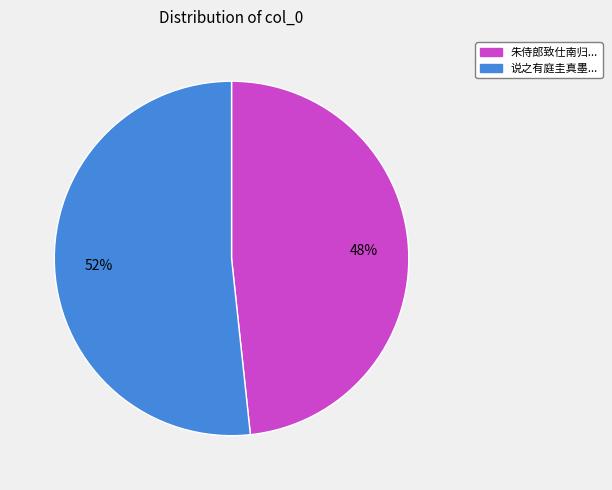

What percentage is the 朱侍郎致仕南归... slice, to the nearest percent?

48%